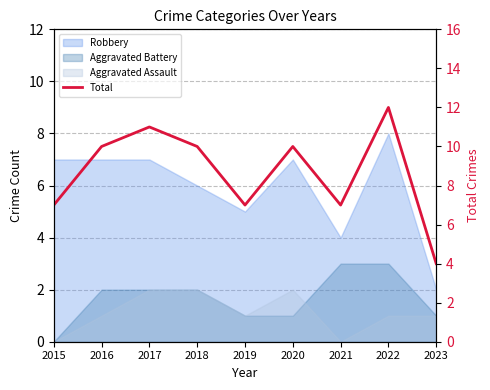

The chart shows a value of 5 at 2020. True or false?

False